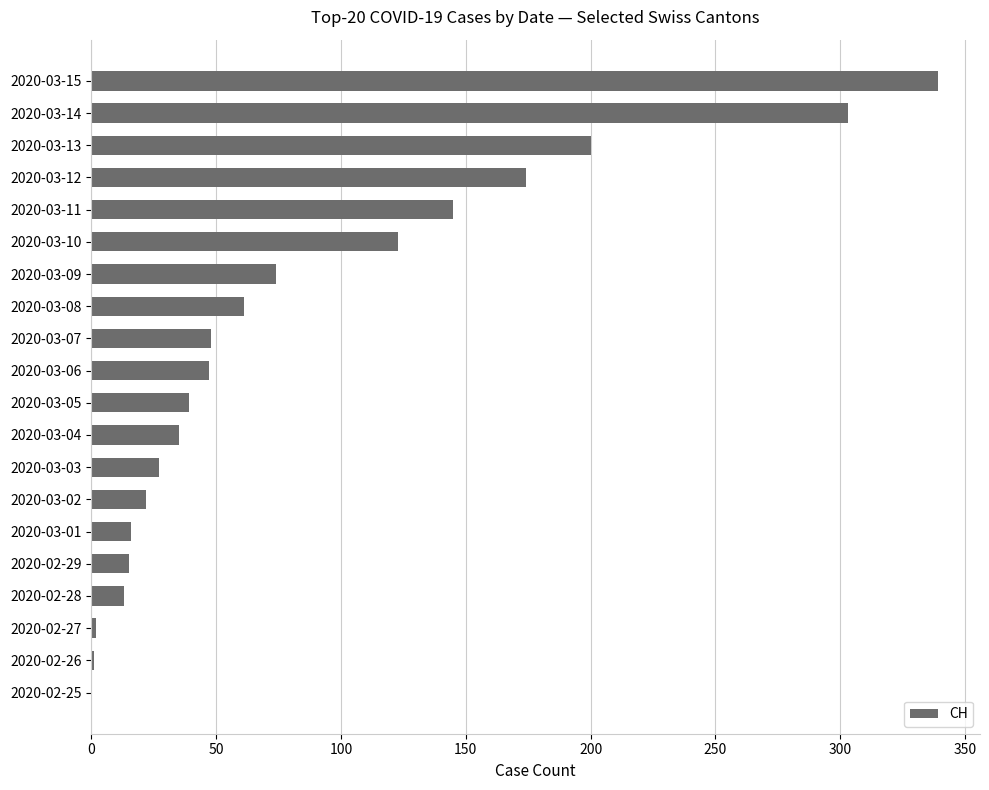

Between 2020-03-10 and 2020-02-29, which is larger?

2020-03-10